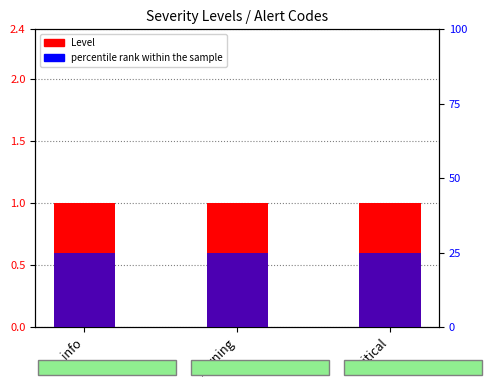

Is it true that Level equals 2 at warning?

False